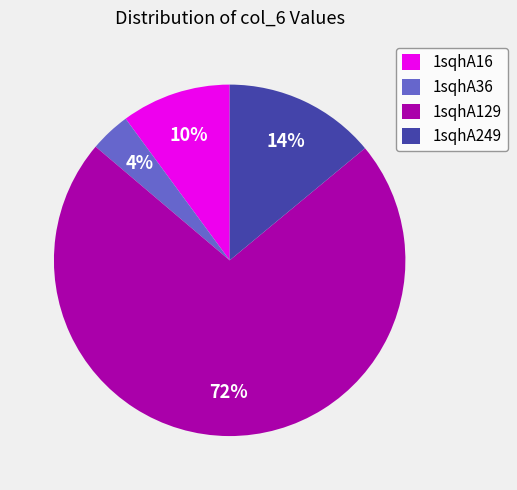

How many slices are in this pie chart?

4